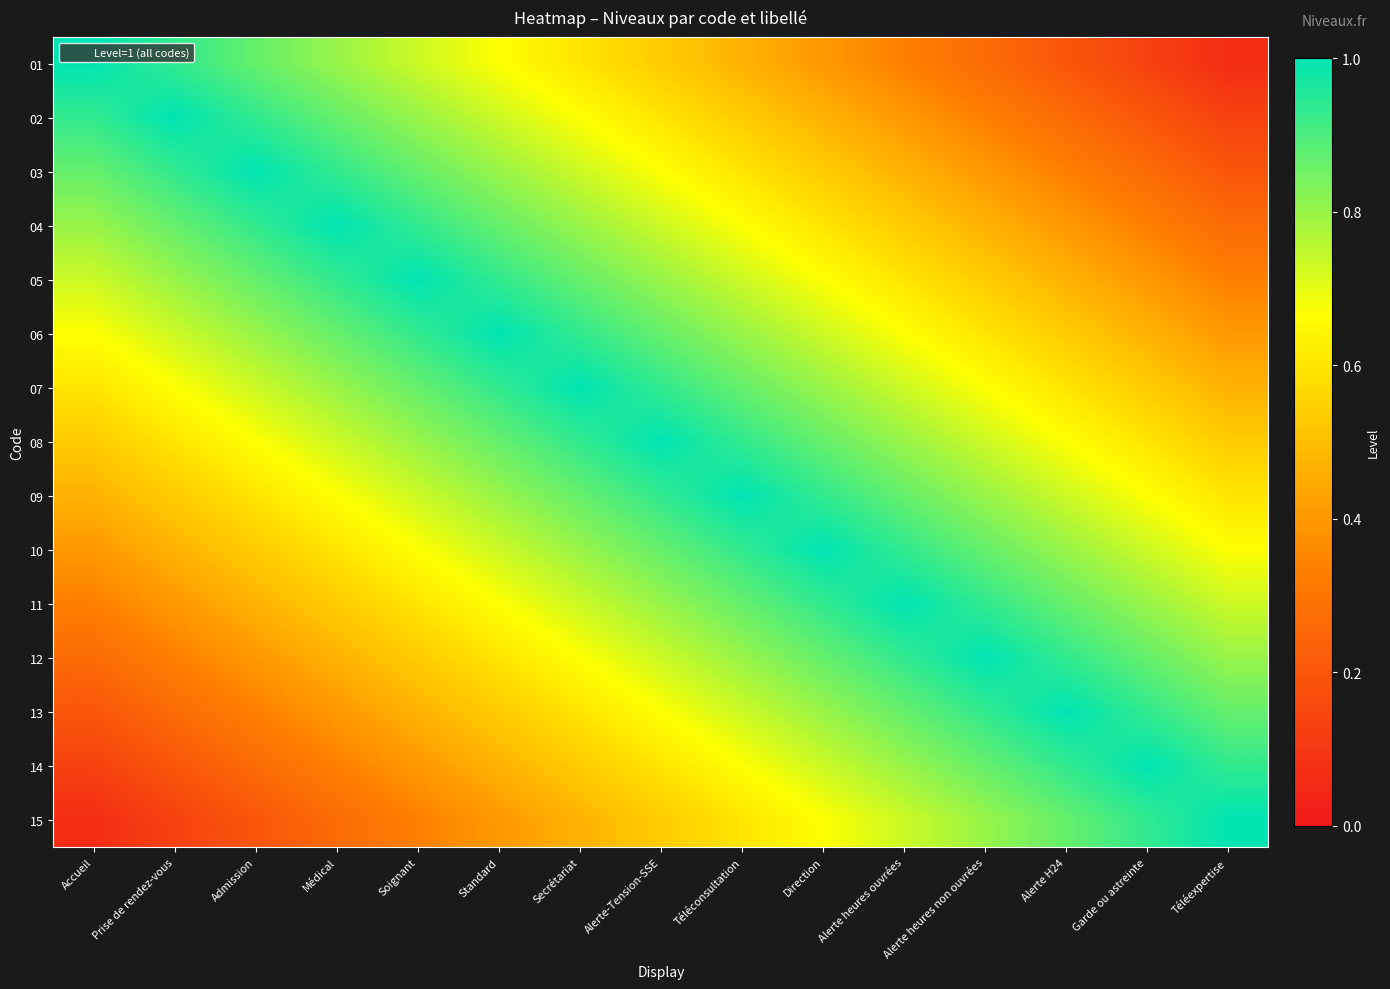

Reading left to right, what are all the values shown in this chart?

01: Accueil=1.0	Prise de rendez-vous=0.9	Admission=0.9	Médical=0.8	Soignant=0.7	Standard=0.7	Secrétariat=0.6	Alerte-Tension-SSE=0.5	Téléconsultation=0.5	Direction=0.4	Alerte heures ouvrées=0.3	Alerte heures non ouvrées=0.3	Alerte H24=0.2	Garde ou astreinte=0.1	Téléexpertise=0.1
02: Accueil=0.9	Prise de rendez-vous=1.0	Admission=0.9	Médical=0.9	Soignant=0.8	Standard=0.7	Secrétariat=0.7	Alerte-Tension-SSE=0.6	Téléconsultation=0.5	Direction=0.5	Alerte heures ouvrées=0.4	Alerte heures non ouvrées=0.3	Alerte H24=0.3	Garde ou astreinte=0.2	Téléexpertise=0.1
03: Accueil=0.9	Prise de rendez-vous=0.9	Admission=1.0	Médical=0.9	Soignant=0.9	Standard=0.8	Secrétariat=0.7	Alerte-Tension-SSE=0.7	Téléconsultation=0.6	Direction=0.5	Alerte heures ouvrées=0.5	Alerte heures non ouvrées=0.4	Alerte H24=0.3	Garde ou astreinte=0.3	Téléexpertise=0.2
04: Accueil=0.8	Prise de rendez-vous=0.9	Admission=0.9	Médical=1.0	Soignant=0.9	Standard=0.9	Secrétariat=0.8	Alerte-Tension-SSE=0.7	Téléconsultation=0.7	Direction=0.6	Alerte heures ouvrées=0.5	Alerte heures non ouvrées=0.5	Alerte H24=0.4	Garde ou astreinte=0.3	Téléexpertise=0.3
05: Accueil=0.7	Prise de rendez-vous=0.8	Admission=0.9	Médical=0.9	Soignant=1.0	Standard=0.9	Secrétariat=0.9	Alerte-Tension-SSE=0.8	Téléconsultation=0.7	Direction=0.7	Alerte heures ouvrées=0.6	Alerte heures non ouvrées=0.5	Alerte H24=0.5	Garde ou astreinte=0.4	Téléexpertise=0.3
06: Accueil=0.7	Prise de rendez-vous=0.7	Admission=0.8	Médical=0.9	Soignant=0.9	Standard=1.0	Secrétariat=0.9	Alerte-Tension-SSE=0.9	Téléconsultation=0.8	Direction=0.7	Alerte heures ouvrées=0.7	Alerte heures non ouvrées=0.6	Alerte H24=0.5	Garde ou astreinte=0.5	Téléexpertise=0.4
07: Accueil=0.6	Prise de rendez-vous=0.7	Admission=0.7	Médical=0.8	Soignant=0.9	Standard=0.9	Secrétariat=1.0	Alerte-Tension-SSE=0.9	Téléconsultation=0.9	Direction=0.8	Alerte heures ouvrées=0.7	Alerte heures non ouvrées=0.7	Alerte H24=0.6	Garde ou astreinte=0.5	Téléexpertise=0.5
08: Accueil=0.5	Prise de rendez-vous=0.6	Admission=0.7	Médical=0.7	Soignant=0.8	Standard=0.9	Secrétariat=0.9	Alerte-Tension-SSE=1.0	Téléconsultation=0.9	Direction=0.9	Alerte heures ouvrées=0.8	Alerte heures non ouvrées=0.7	Alerte H24=0.7	Garde ou astreinte=0.6	Téléexpertise=0.5
09: Accueil=0.5	Prise de rendez-vous=0.5	Admission=0.6	Médical=0.7	Soignant=0.7	Standard=0.8	Secrétariat=0.9	Alerte-Tension-SSE=0.9	Téléconsultation=1.0	Direction=0.9	Alerte heures ouvrées=0.9	Alerte heures non ouvrées=0.8	Alerte H24=0.7	Garde ou astreinte=0.7	Téléexpertise=0.6
10: Accueil=0.4	Prise de rendez-vous=0.5	Admission=0.5	Médical=0.6	Soignant=0.7	Standard=0.7	Secrétariat=0.8	Alerte-Tension-SSE=0.9	Téléconsultation=0.9	Direction=1.0	Alerte heures ouvrées=0.9	Alerte heures non ouvrées=0.9	Alerte H24=0.8	Garde ou astreinte=0.7	Téléexpertise=0.7
11: Accueil=0.3	Prise de rendez-vous=0.4	Admission=0.5	Médical=0.5	Soignant=0.6	Standard=0.7	Secrétariat=0.7	Alerte-Tension-SSE=0.8	Téléconsultation=0.9	Direction=0.9	Alerte heures ouvrées=1.0	Alerte heures non ouvrées=0.9	Alerte H24=0.9	Garde ou astreinte=0.8	Téléexpertise=0.7
12: Accueil=0.3	Prise de rendez-vous=0.3	Admission=0.4	Médical=0.5	Soignant=0.5	Standard=0.6	Secrétariat=0.7	Alerte-Tension-SSE=0.7	Téléconsultation=0.8	Direction=0.9	Alerte heures ouvrées=0.9	Alerte heures non ouvrées=1.0	Alerte H24=0.9	Garde ou astreinte=0.9	Téléexpertise=0.8
13: Accueil=0.2	Prise de rendez-vous=0.3	Admission=0.3	Médical=0.4	Soignant=0.5	Standard=0.5	Secrétariat=0.6	Alerte-Tension-SSE=0.7	Téléconsultation=0.7	Direction=0.8	Alerte heures ouvrées=0.9	Alerte heures non ouvrées=0.9	Alerte H24=1.0	Garde ou astreinte=0.9	Téléexpertise=0.9
14: Accueil=0.1	Prise de rendez-vous=0.2	Admission=0.3	Médical=0.3	Soignant=0.4	Standard=0.5	Secrétariat=0.5	Alerte-Tension-SSE=0.6	Téléconsultation=0.7	Direction=0.7	Alerte heures ouvrées=0.8	Alerte heures non ouvrées=0.9	Alerte H24=0.9	Garde ou astreinte=1.0	Téléexpertise=0.9
15: Accueil=0.1	Prise de rendez-vous=0.1	Admission=0.2	Médical=0.3	Soignant=0.3	Standard=0.4	Secrétariat=0.5	Alerte-Tension-SSE=0.5	Téléconsultation=0.6	Direction=0.7	Alerte heures ouvrées=0.7	Alerte heures non ouvrées=0.8	Alerte H24=0.9	Garde ou astreinte=0.9	Téléexpertise=1.0